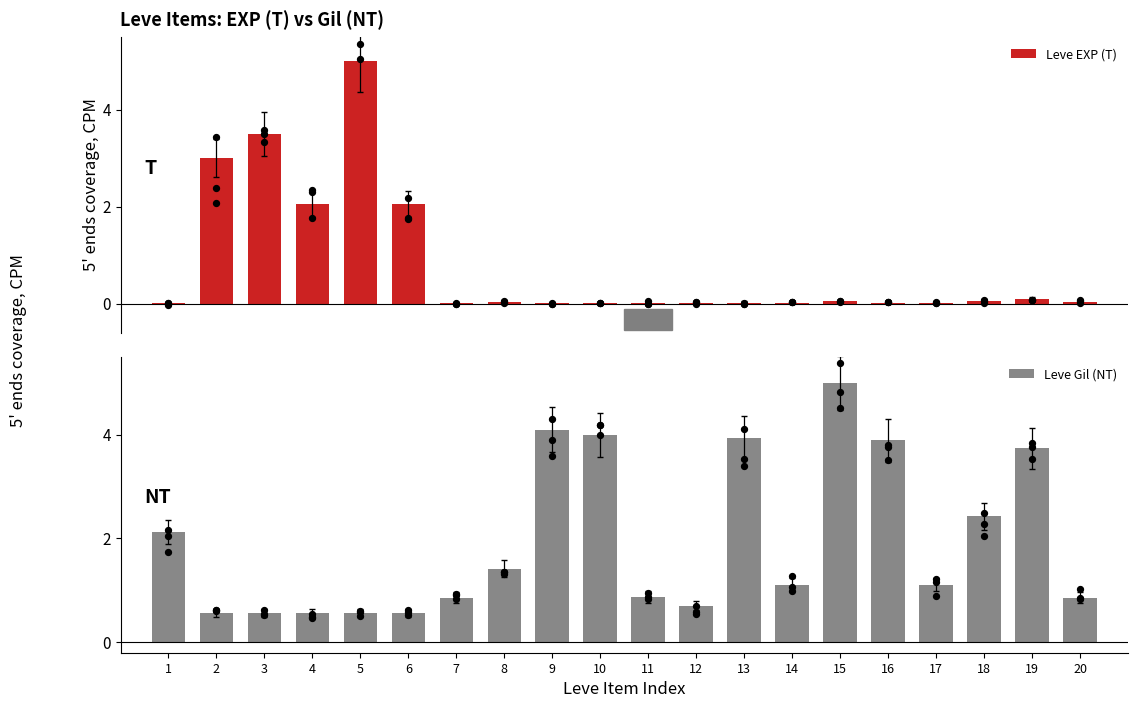

What is the total value across all series at 7?

0.9